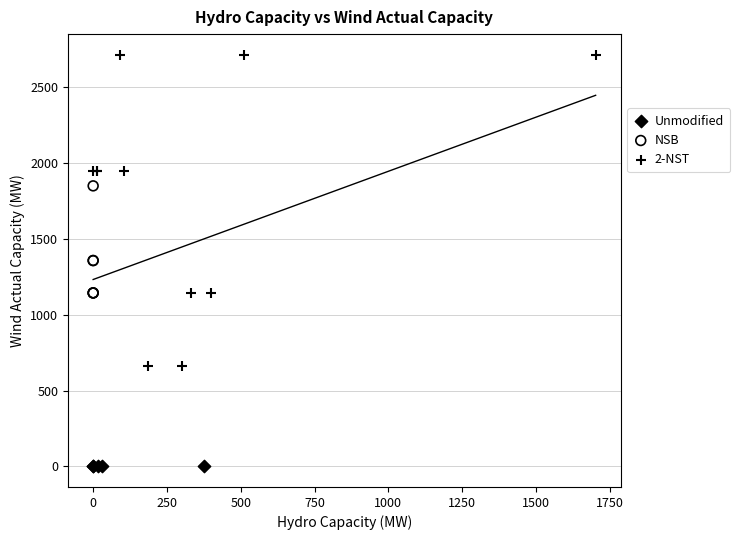

Which series contains the lowest Y value?

Unmodified